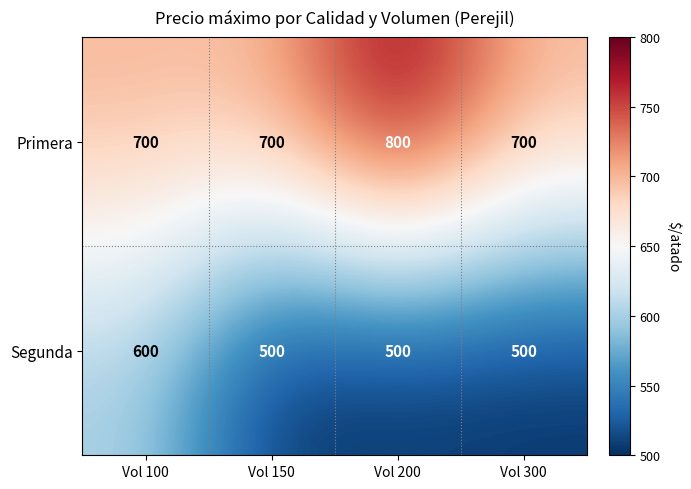

At how many categories does at least one series exceed 763?

1